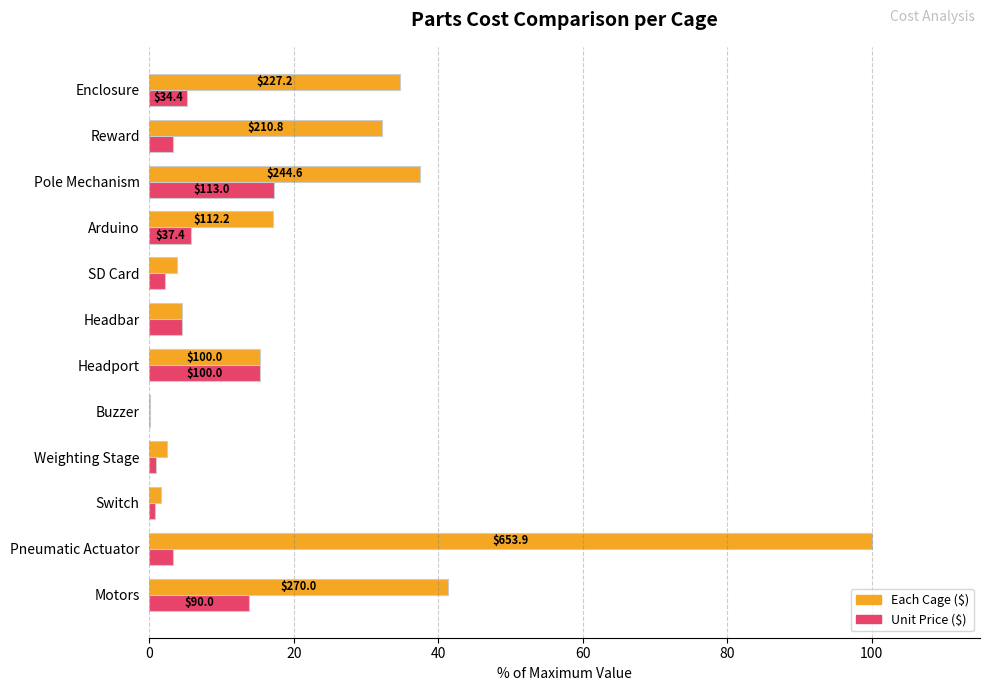

Count the number of categories in the chart.

12